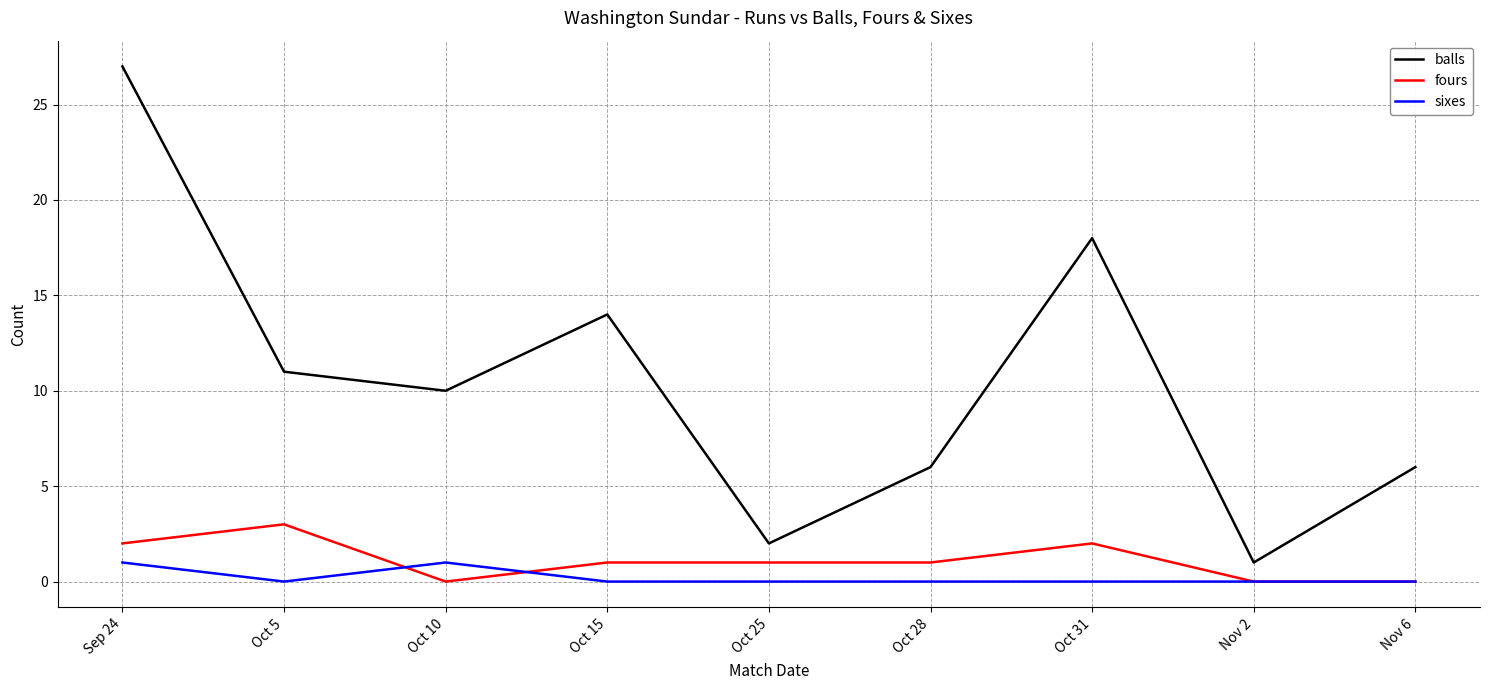

Reading left to right, extract all data points from this chart.

balls: 27	11	10	14	2	6	18	1	6
fours: 2	3	0	1	1	1	2	0	0
sixes: 1	0	1	0	0	0	0	0	0